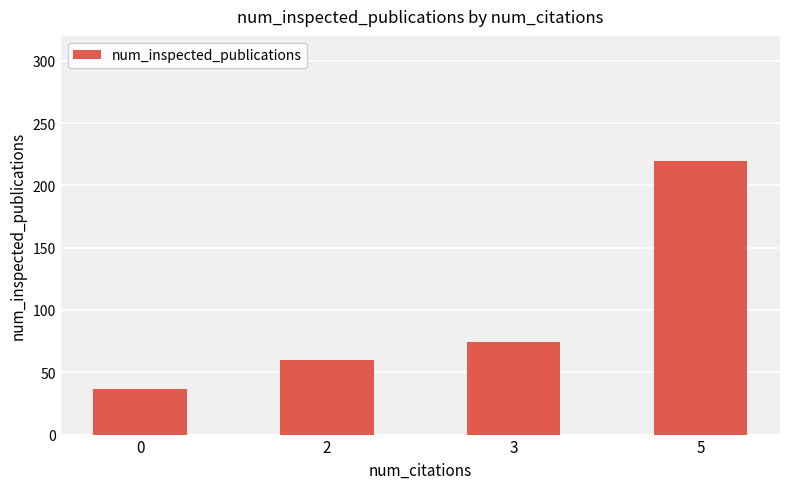

What is the difference between the maximum and minimum values?

183.1